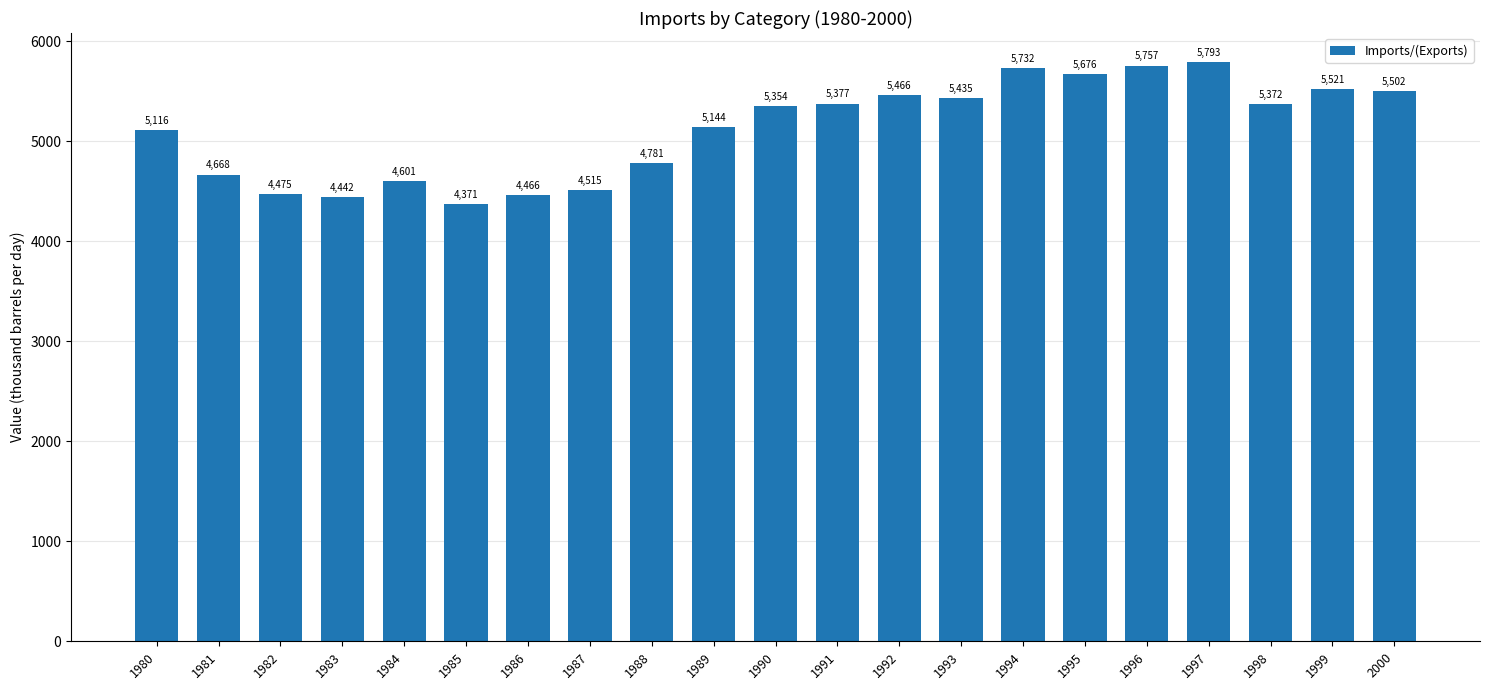

The chart shows a value of 6256.8 at 1981. True or false?

False